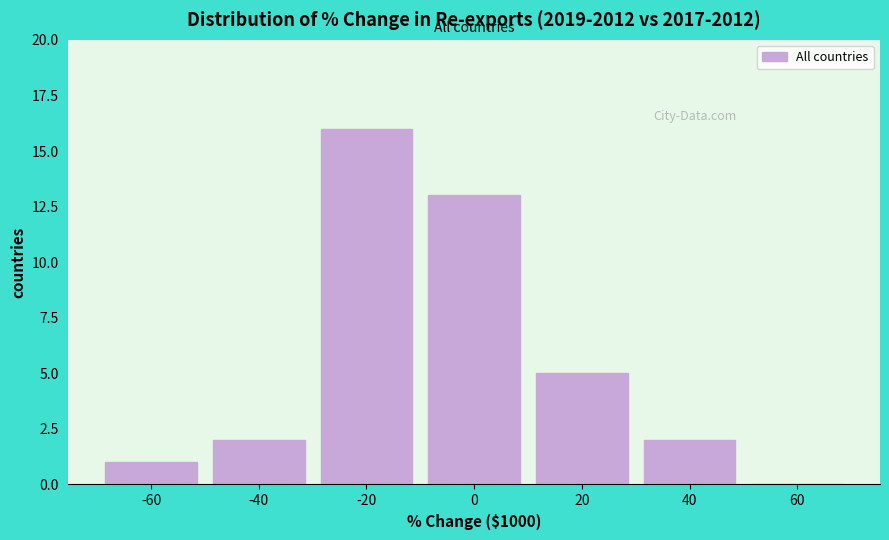

Reading left to right, what are all the values shown in this chart?

-60=1	-40=2	-20=16	0=13	20=5	40=2	60=0